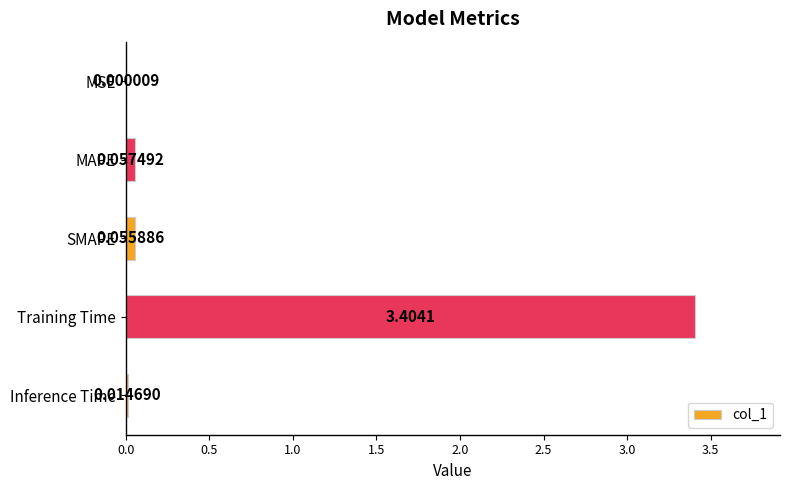

What is the sum of all values?

3.5